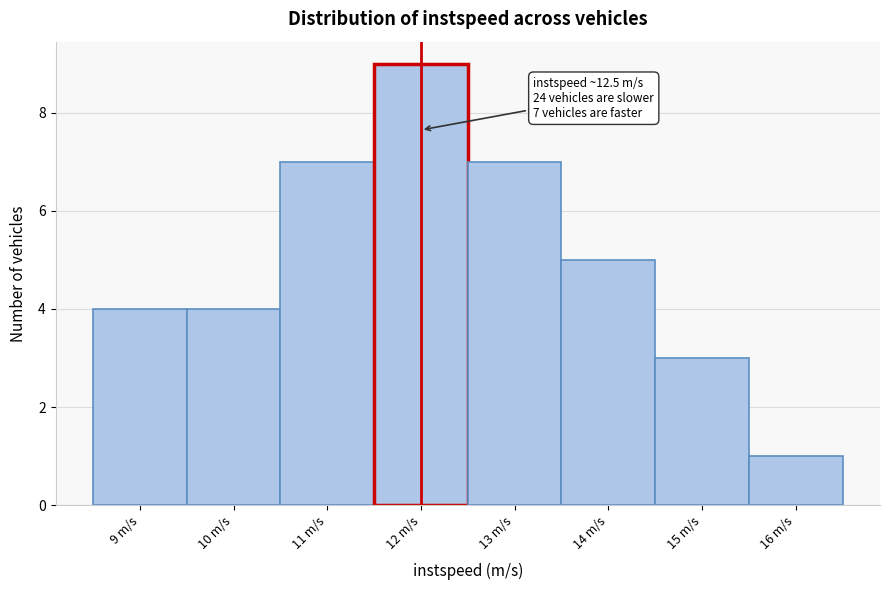

Reading right to left, list all the values displayed in this chart.

16 m/s=1	15 m/s=3	14 m/s=5	13 m/s=7	12 m/s=9	11 m/s=7	10 m/s=4	9 m/s=4